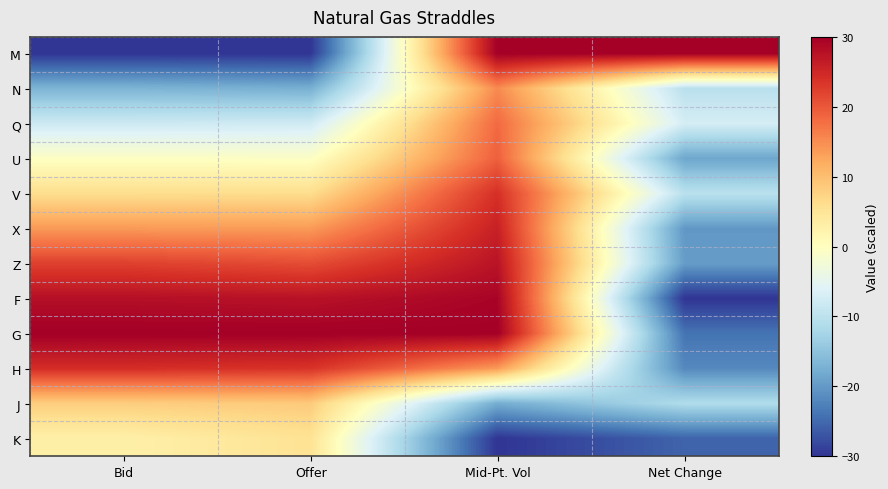

Reading right to left, extract all data points from this chart.

M: Net Change=30.0	Mid-Pt. Vol=29.9	Offer=-30.0	Bid=-30.0
N: Net Change=-10.2	Mid-Pt. Vol=15.2	Offer=-17.5	Bid=-16.8
Q: Net Change=-7.1	Mid-Pt. Vol=18.3	Offer=-7.7	Bid=-8.1
U: Net Change=-18.6	Mid-Pt. Vol=19.2	Offer=-0.6	Bid=-0.4
V: Net Change=-10.2	Mid-Pt. Vol=24.0	Offer=6.2	Bid=6.1
X: Net Change=-20.2	Mid-Pt. Vol=25.8	Offer=13.7	Bid=13.8
Z: Net Change=-19.7	Mid-Pt. Vol=27.4	Offer=21.1	Bid=22.3
F: Net Change=-30.0	Mid-Pt. Vol=29.4	Offer=27.6	Bid=28.0
G: Net Change=-23.9	Mid-Pt. Vol=30.0	Offer=30.0	Bid=30.0
H: Net Change=-21.8	Mid-Pt. Vol=13.7	Offer=23.6	Bid=24.3
J: Net Change=-11.2	Mid-Pt. Vol=-17.8	Offer=8.5	Bid=8.1
K: Net Change=-25.5	Mid-Pt. Vol=-30.0	Offer=5.4	Bid=2.8